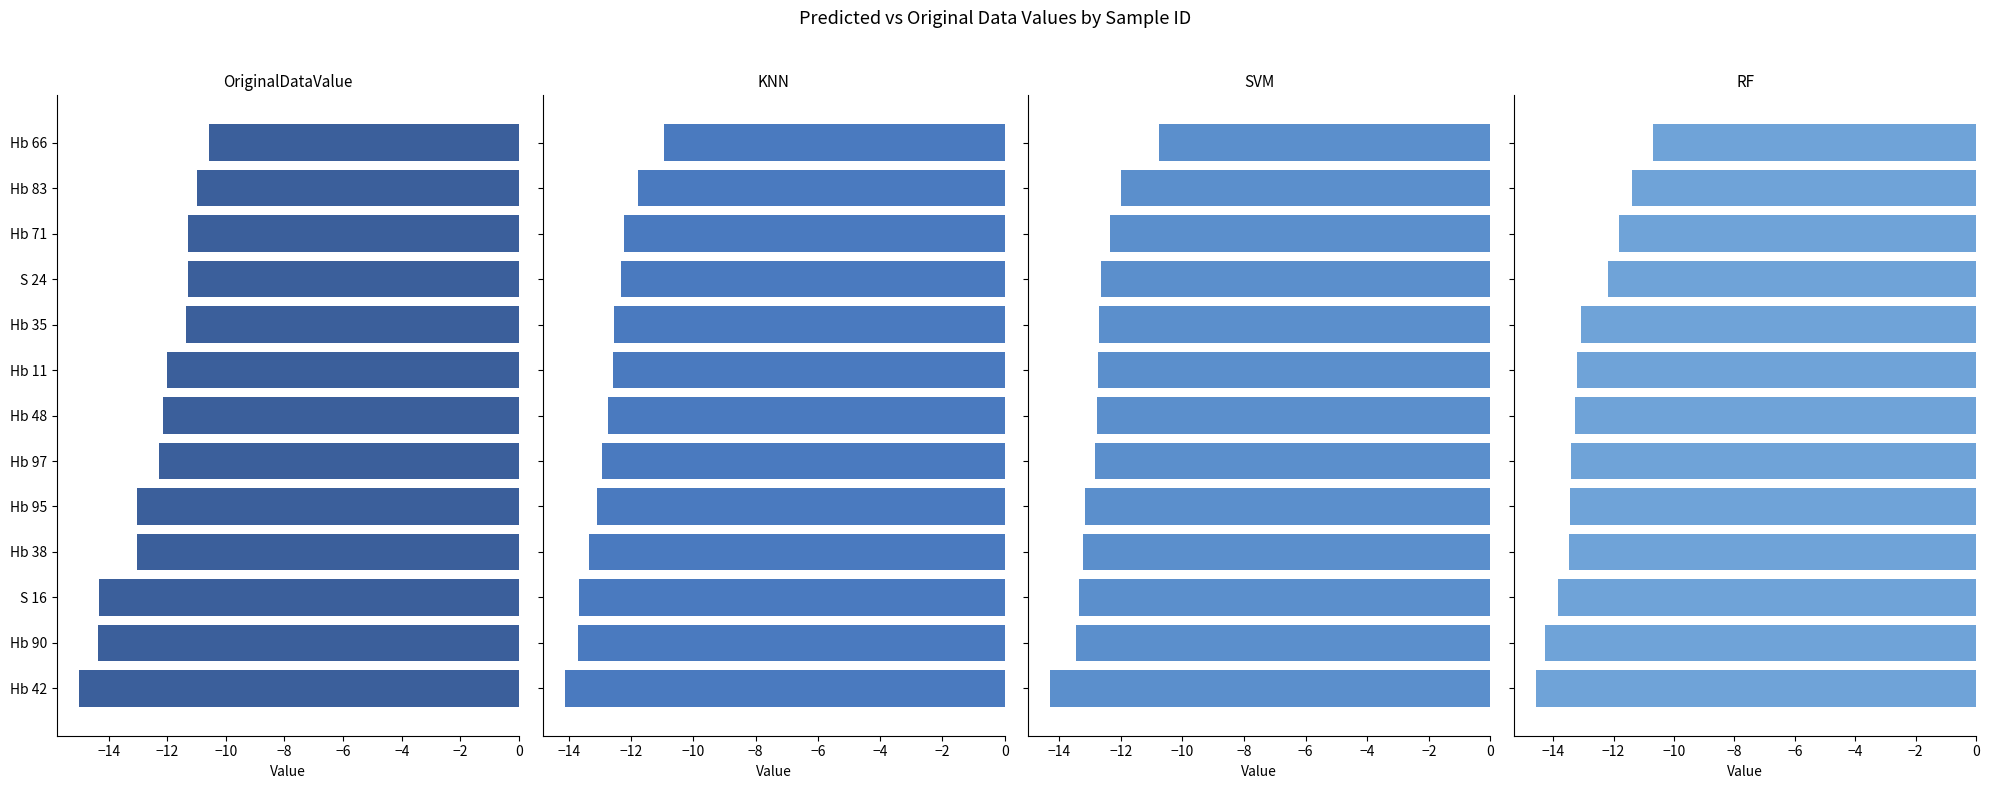

What is the difference between the maximum and second lowest values in the OriginalDataValue series?

3.8